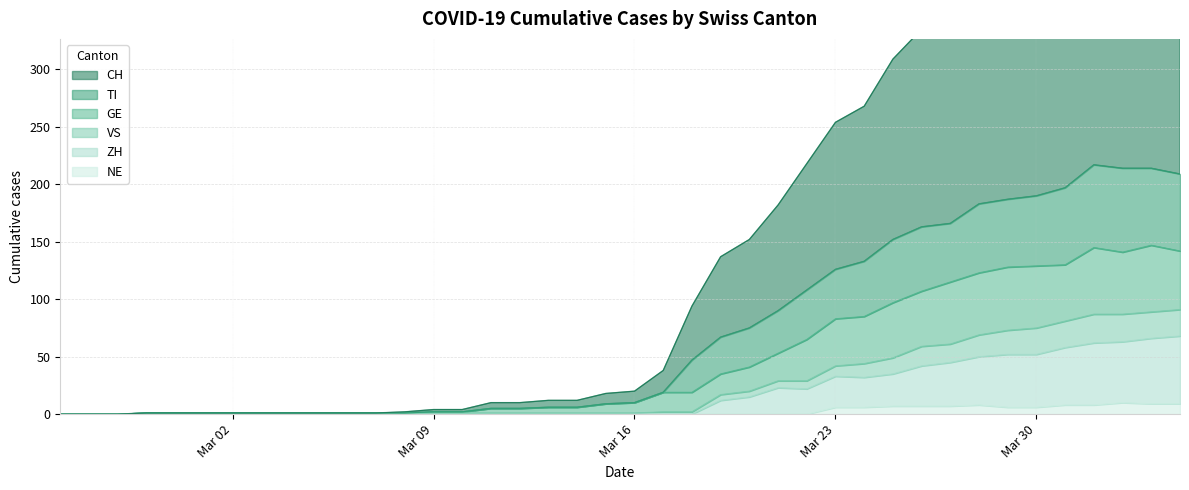

True or false: VS has more than 1 points higher than both neighbors.

False